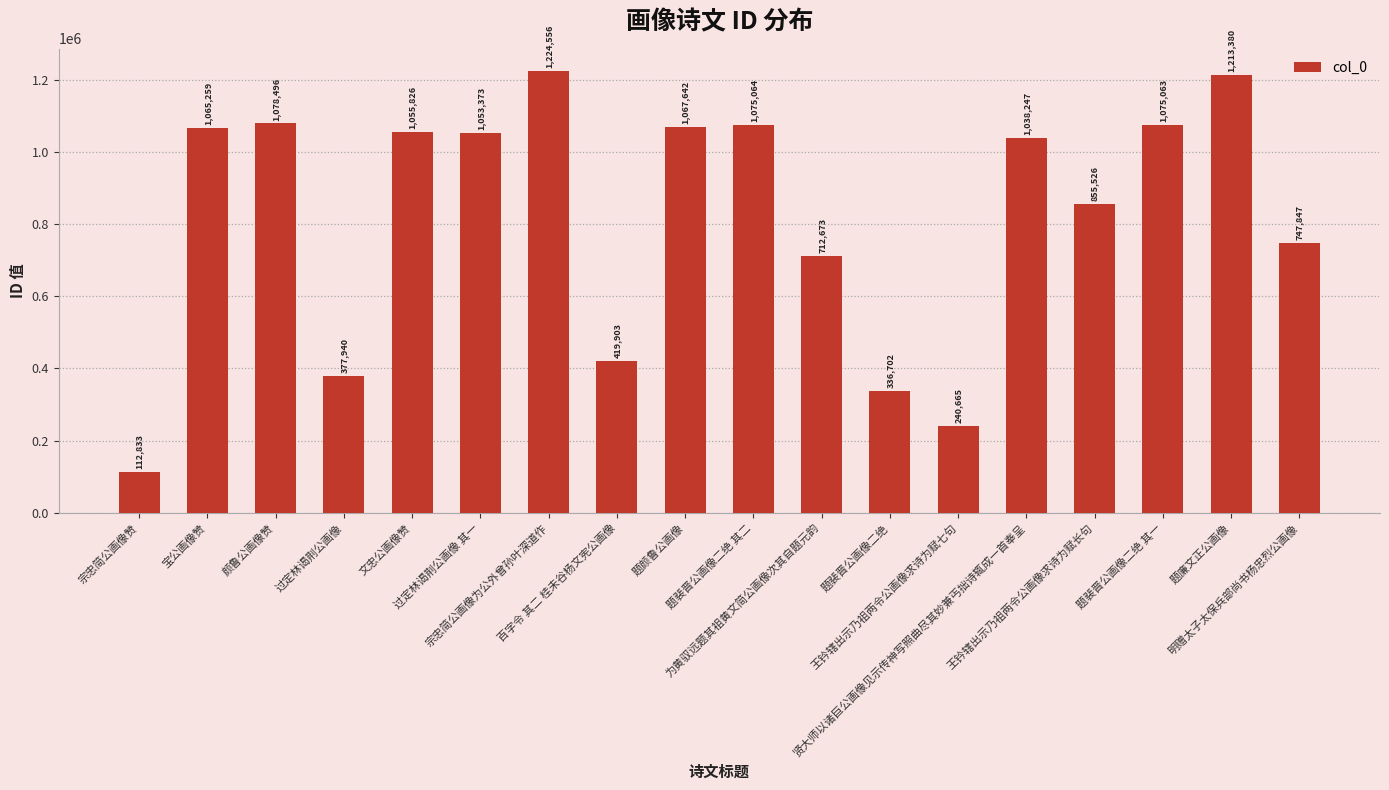

What position from the right is 题裴晋公画像二绝 其二?

9